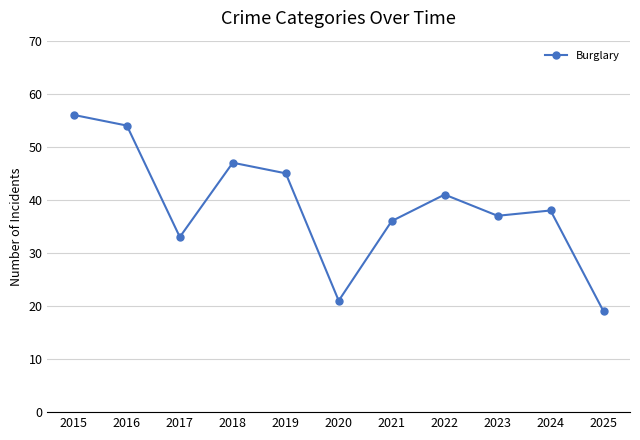

True or false: the data shows 19 at 2024.

False